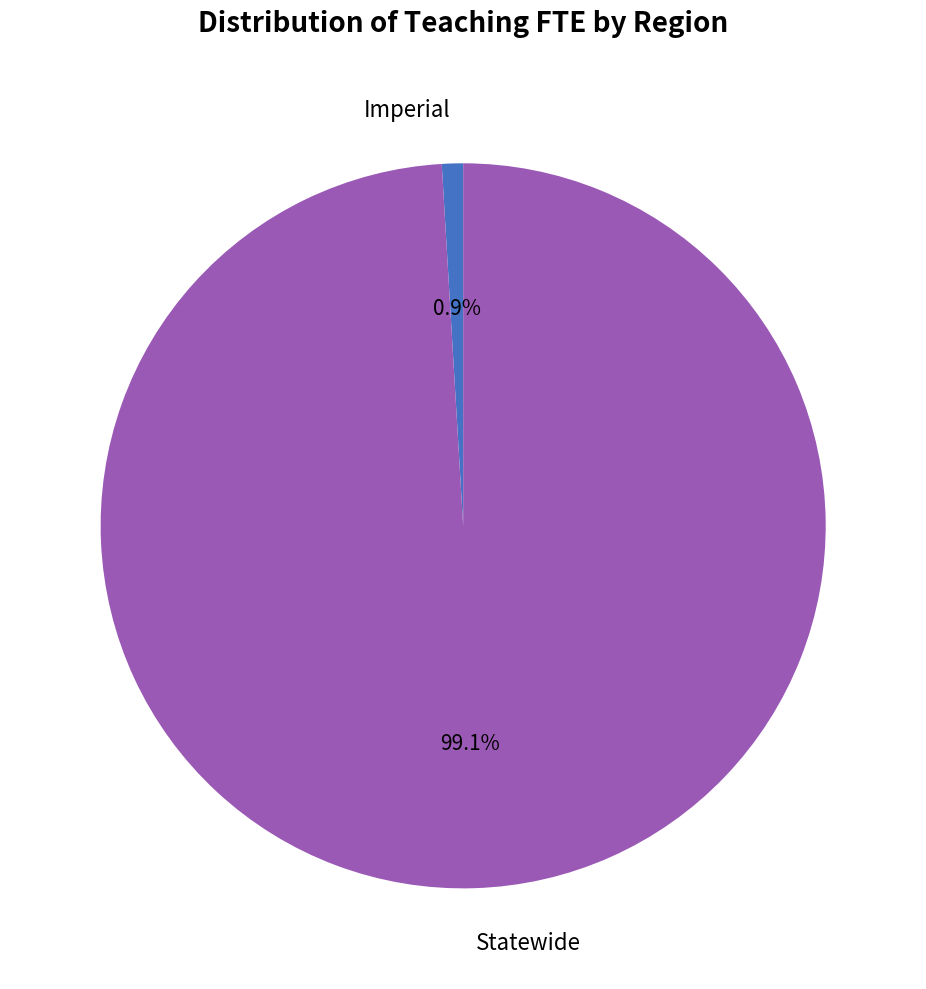

What is the largest slice in the pie chart?

Statewide